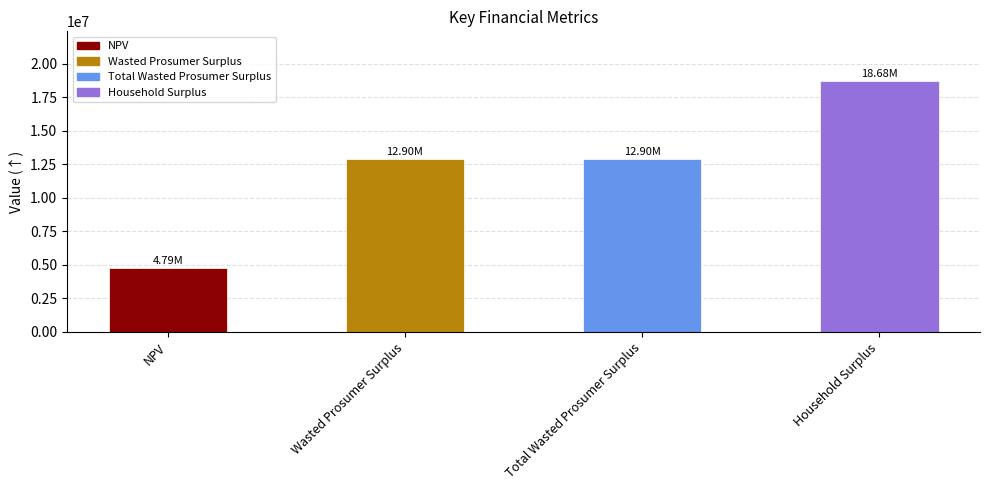

How many bars are there in total?

4